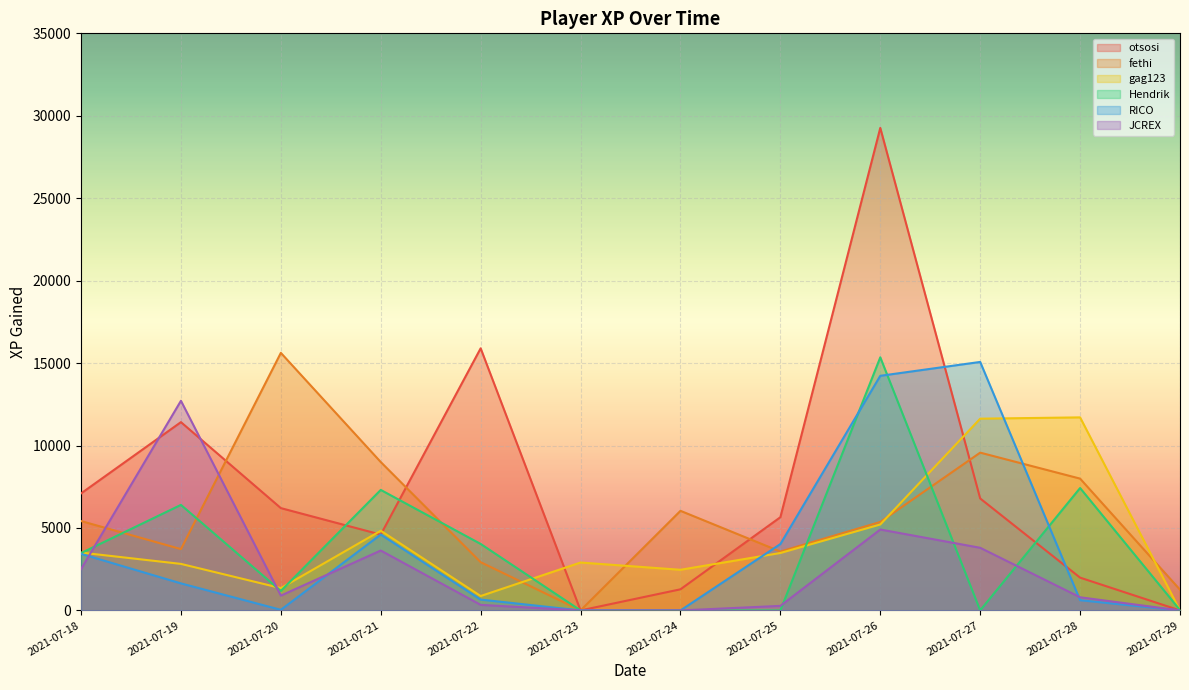

Where do JCREX and fethi first cross each other?

2021-07-18 and 2021-07-19